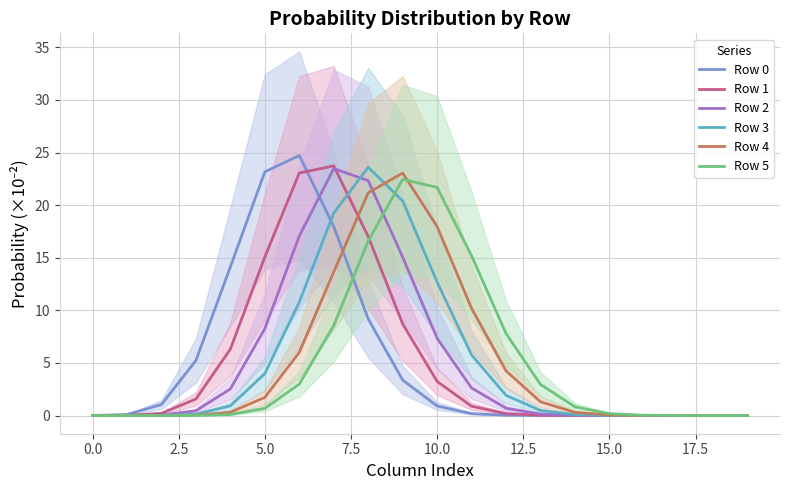

True or false: Row 0 has a value of 0.0 at 14.

True